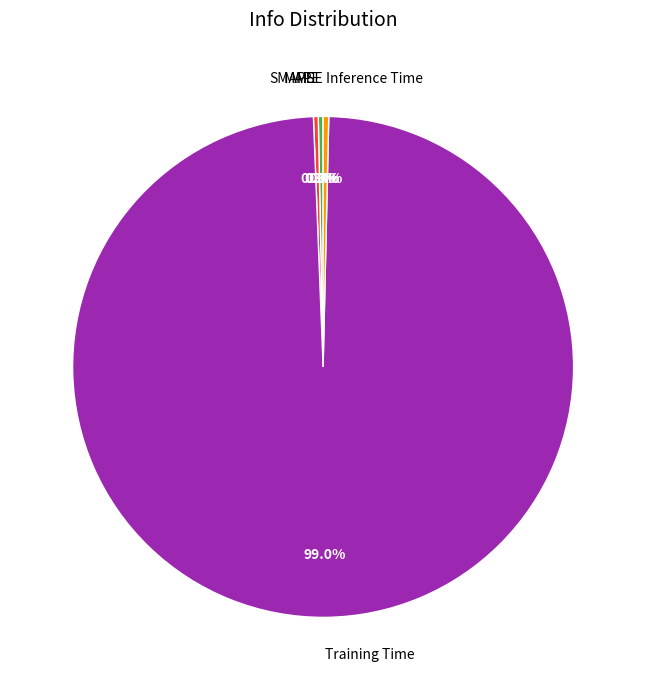

Combined, do MAPE and Training Time account for over 50%?

Yes